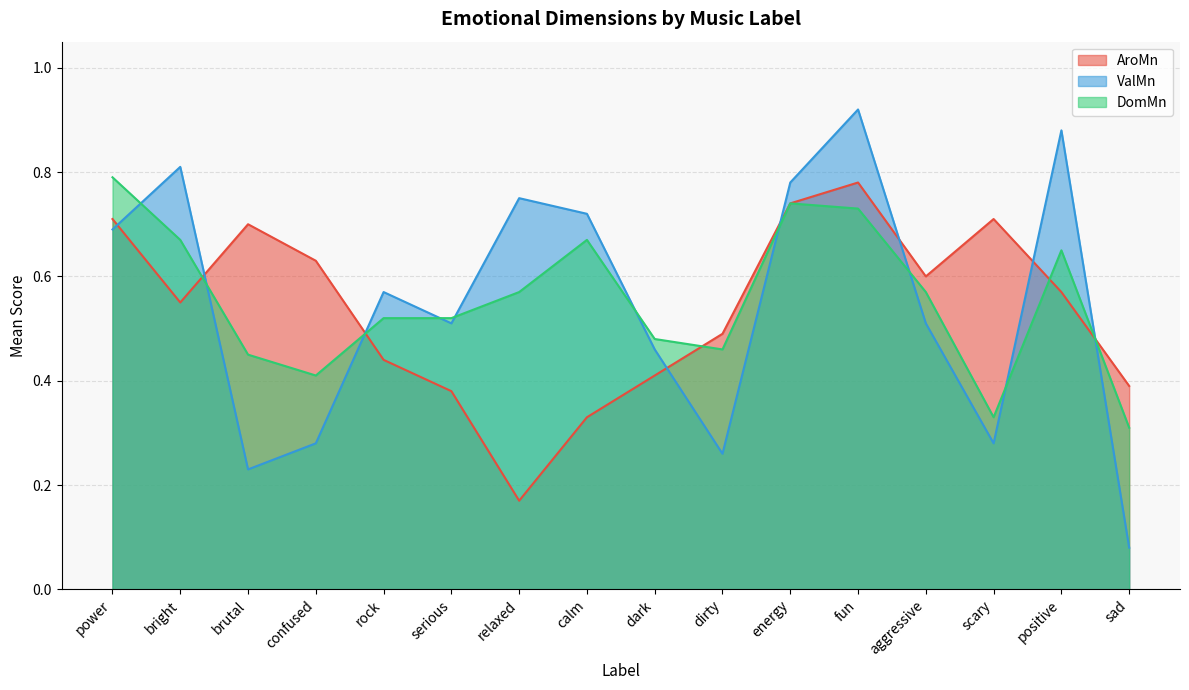

Rank the series by their average value, from highest to lowest.

DomMn, ValMn, AroMn